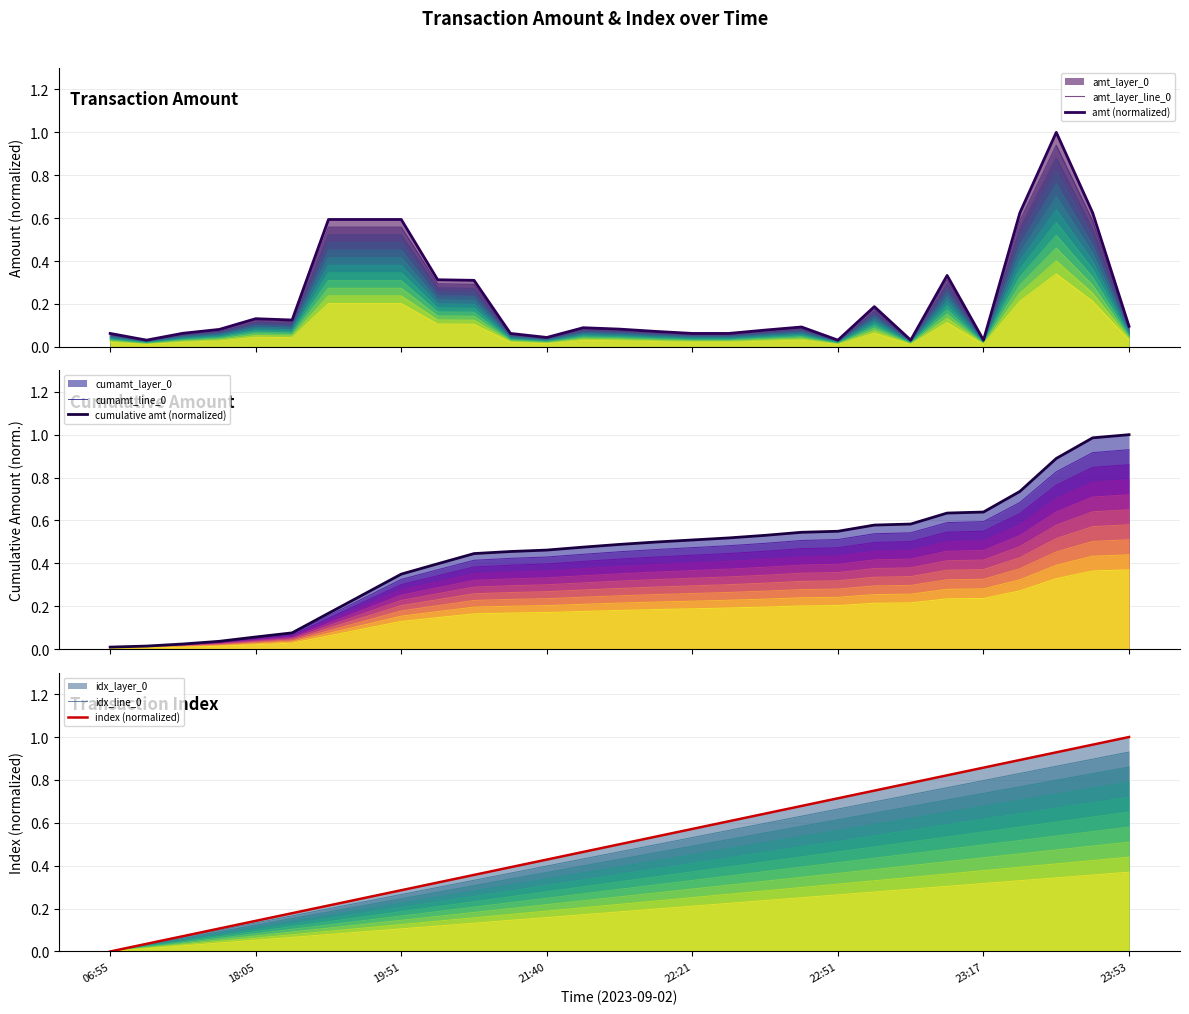

How many data points does each series have?

29